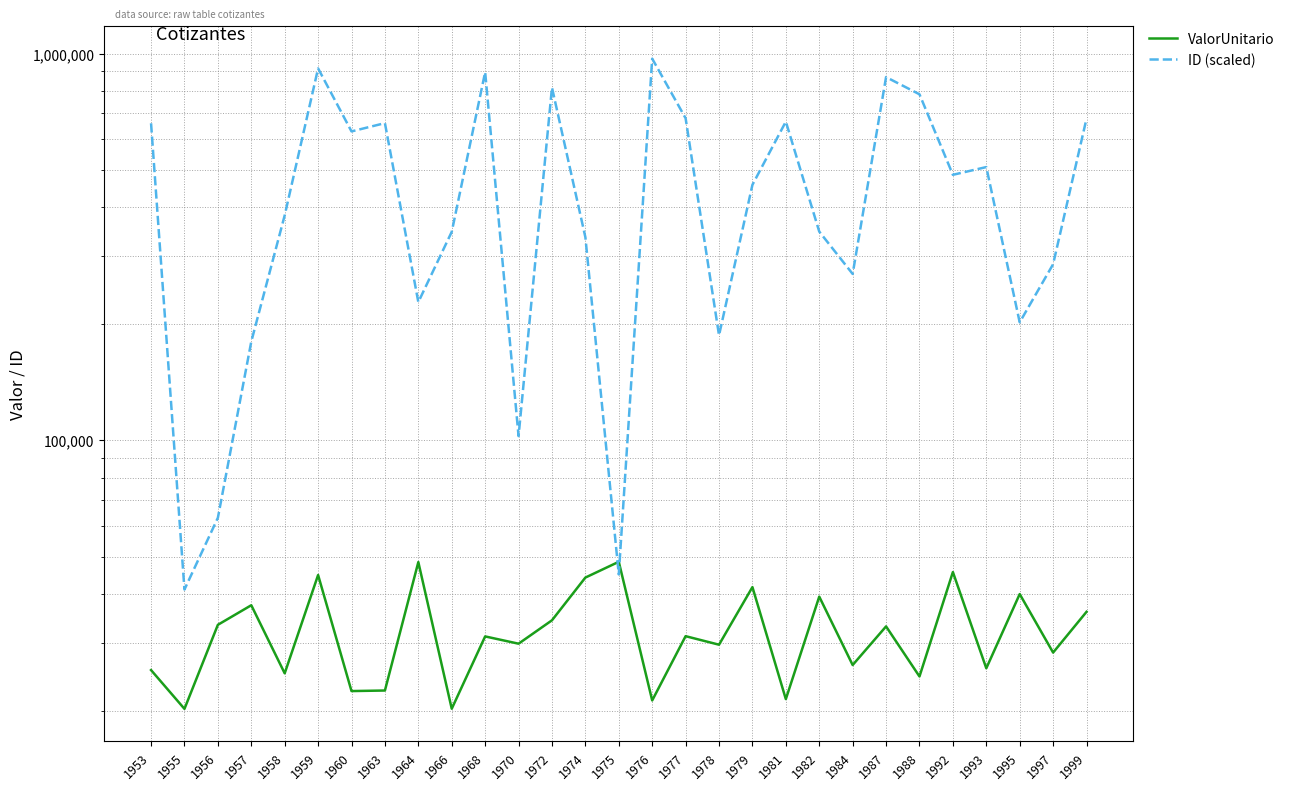

What is the spread (max minus min) of values at 1959?

870778.8